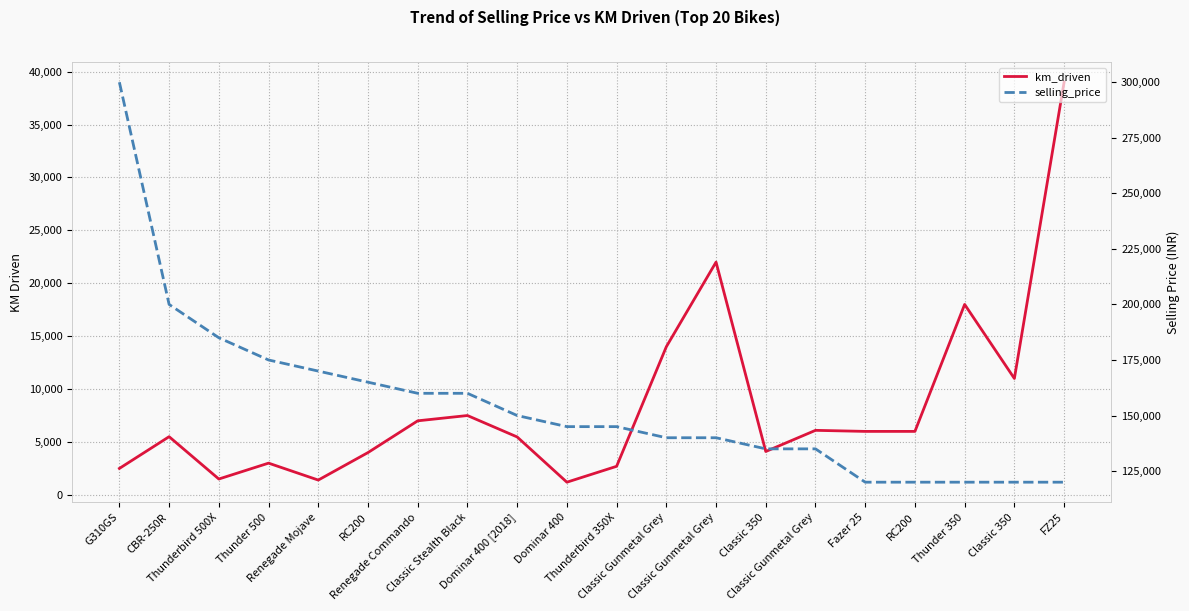

How many lines are shown in the chart?

2